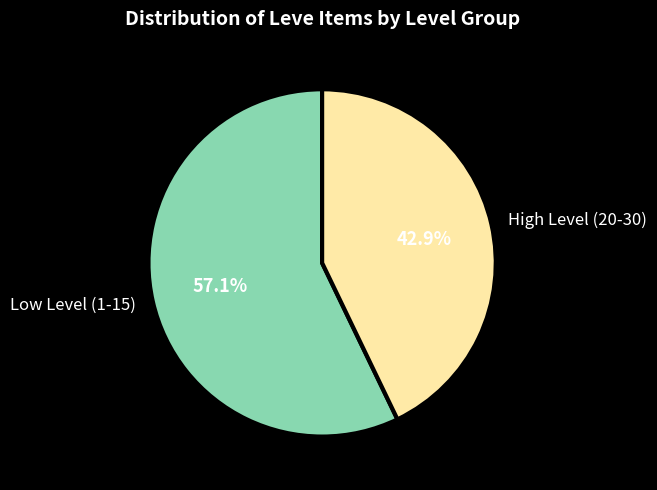

What is the ratio of the value at Low Level (1-15) to the value at High Level (20-30)?

1.3